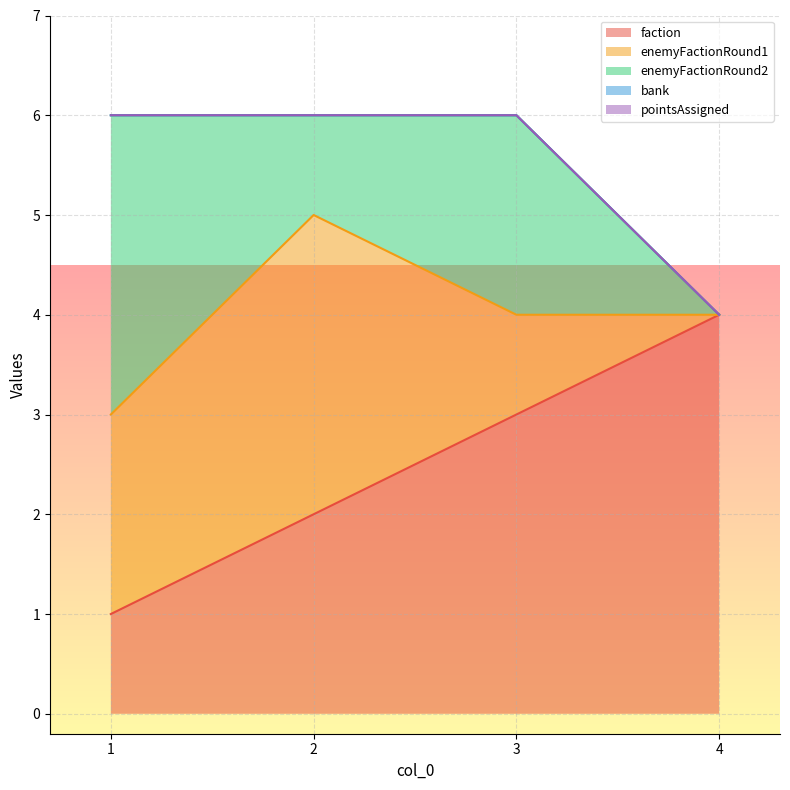

Which series has the widest spread of values?

faction